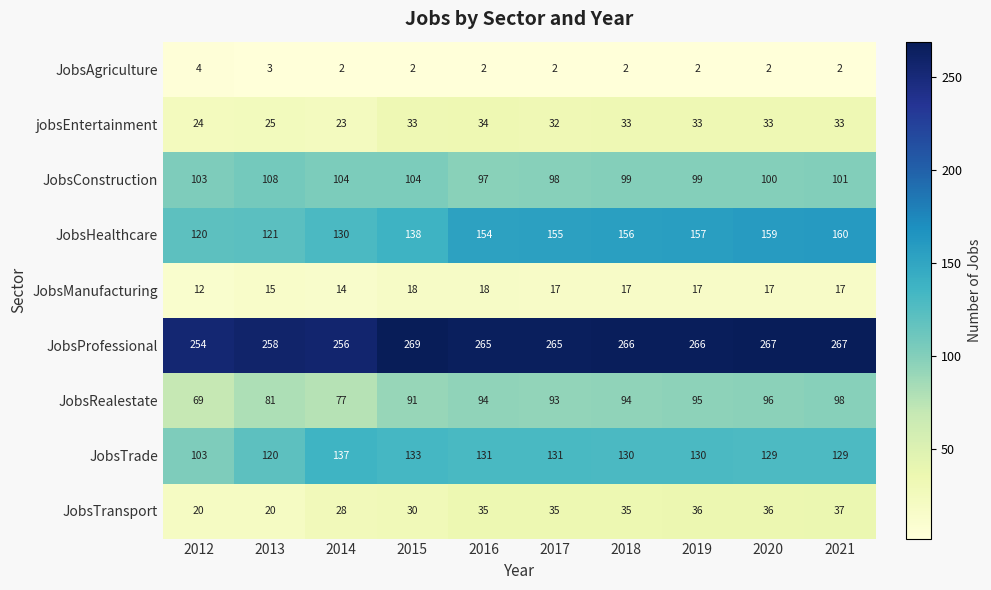

What is the difference between the maximum and minimum values in the JobsTrade series?

34